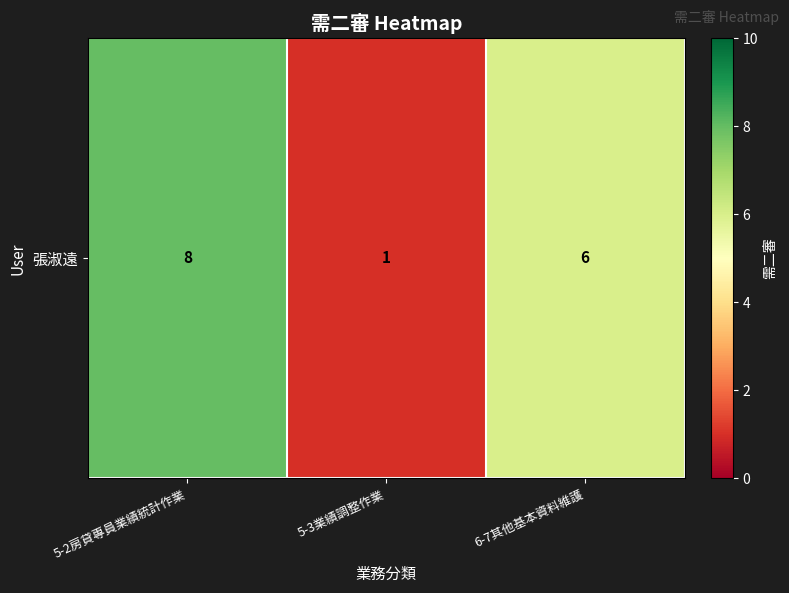

The chart shows a value of 3 at 5-2房貸專員業績統計作業. True or false?

False